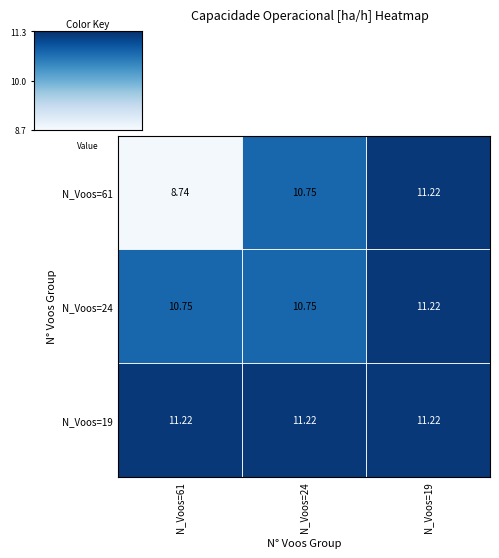

Is the value of N_Voos=24 at N_Voos=24 greater than the value of N_Voos=61 at N_Voos=61?

Yes